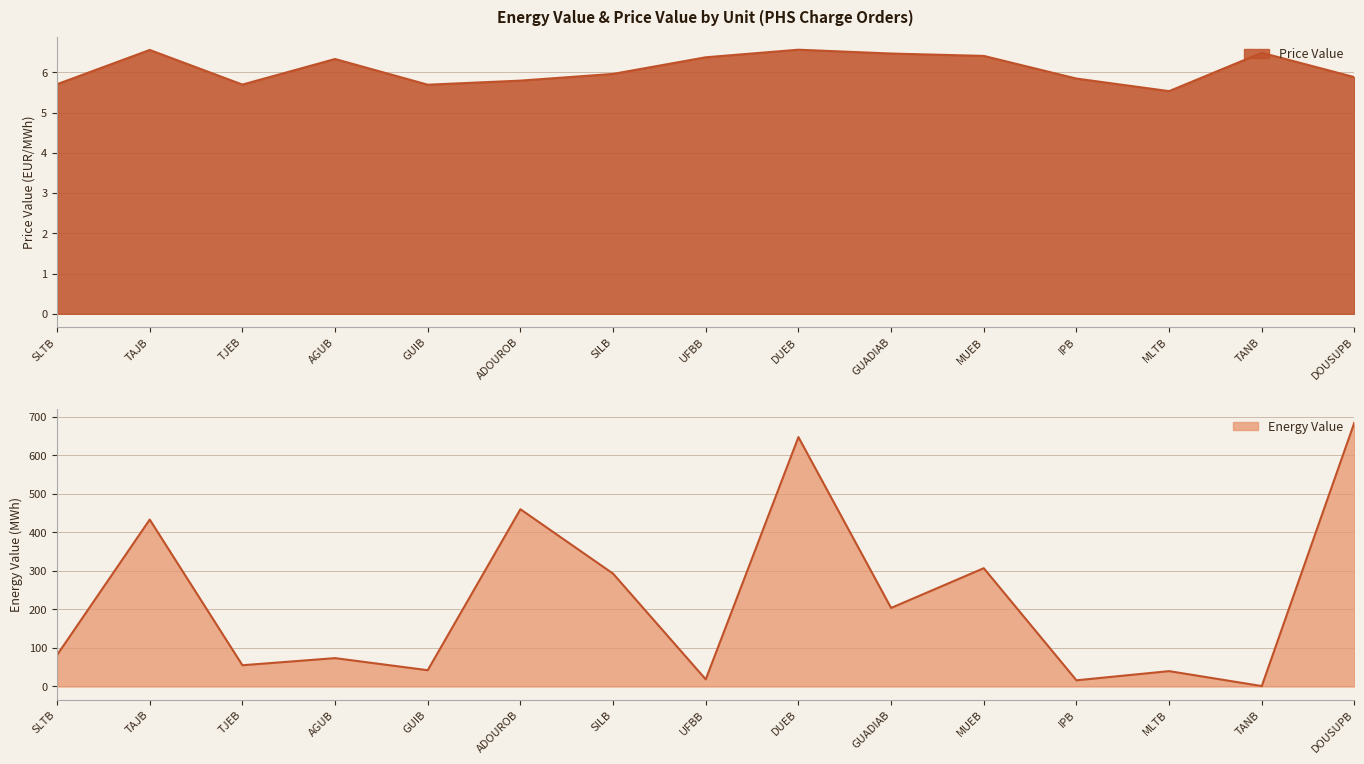

Where do Energy Value and Price Value first cross each other?

MLTB and TANB